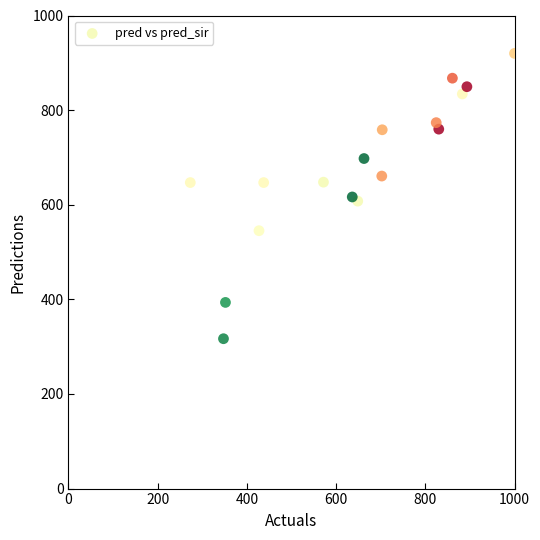

What is the range of Y values (max minus min)?

603.1